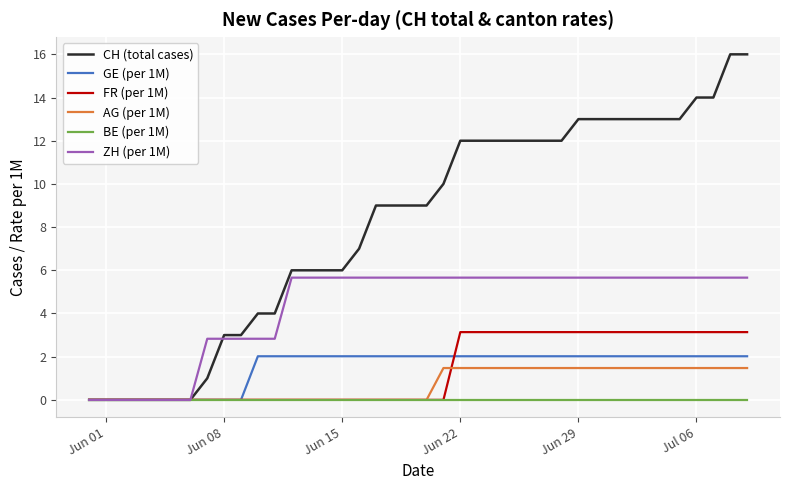

What is the greatest value displayed?

16.0